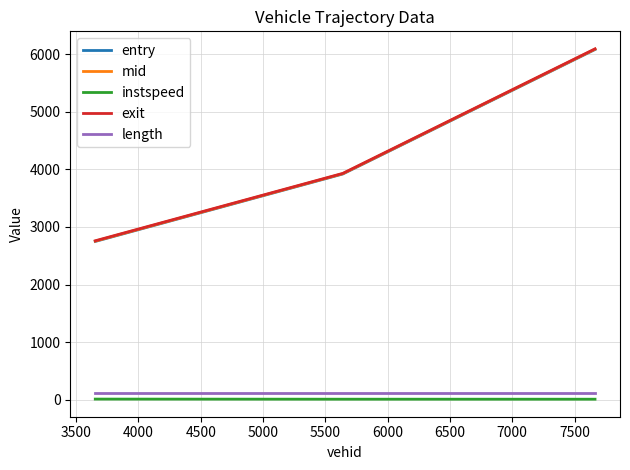

Which series has the largest range (max minus min)?

mid